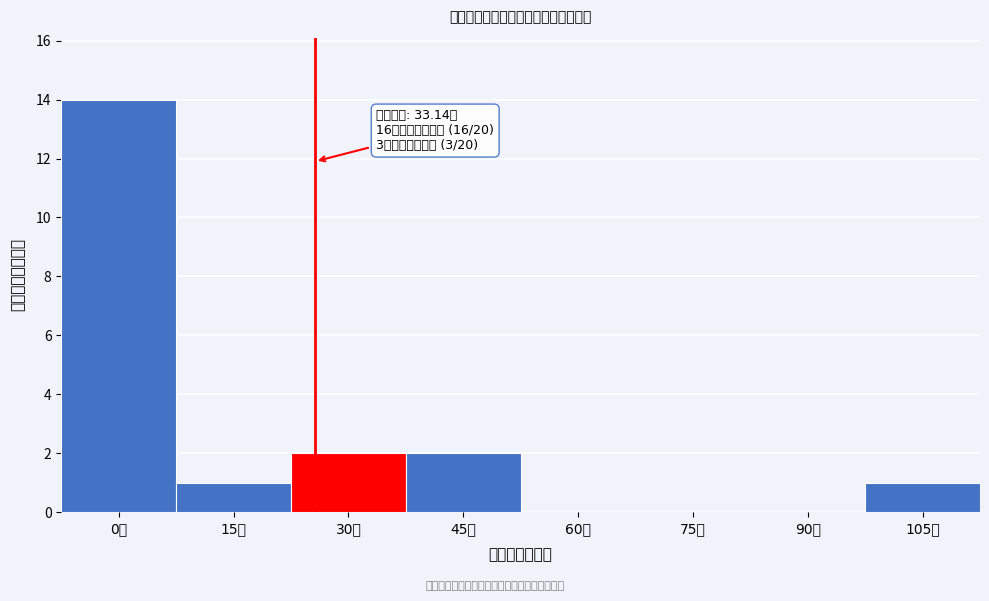

Reading left to right, what are all the values shown in this chart?

0元=14	15元=1	30元=2	45元=2	60元=0	75元=0	90元=0	105元=1